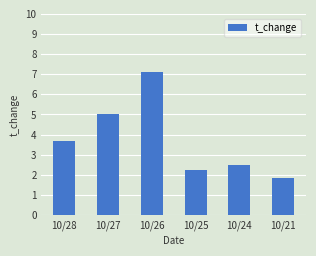

What is the difference between the values at 10/24 and 10/28?

1.2